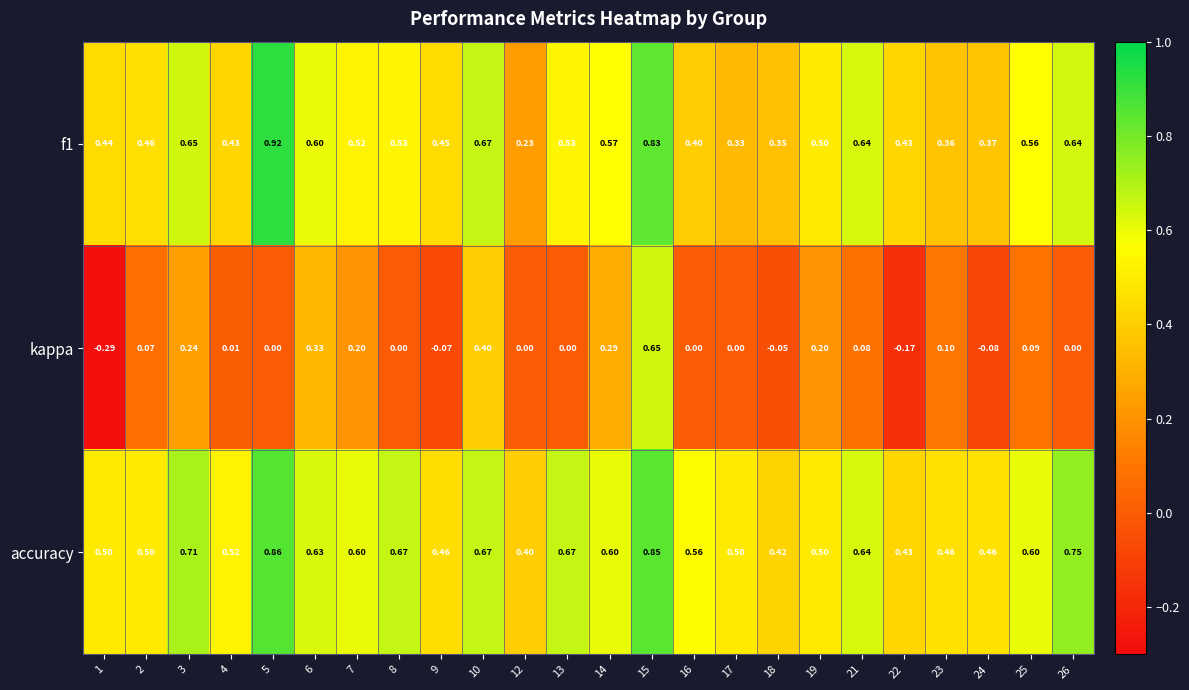

Between 6 and 16, which series saw the biggest shift?

kappa